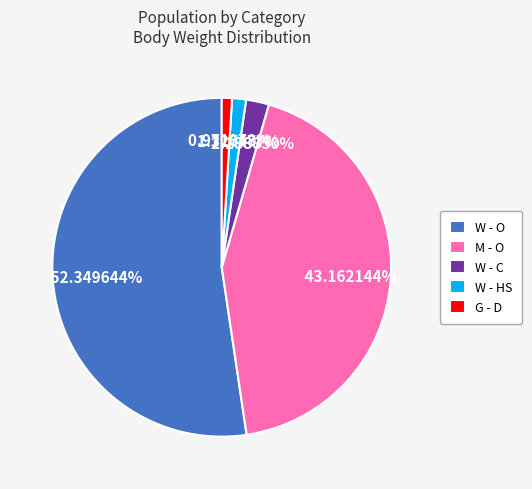

Is the sum of W - HS and W - O greater than half?

Yes